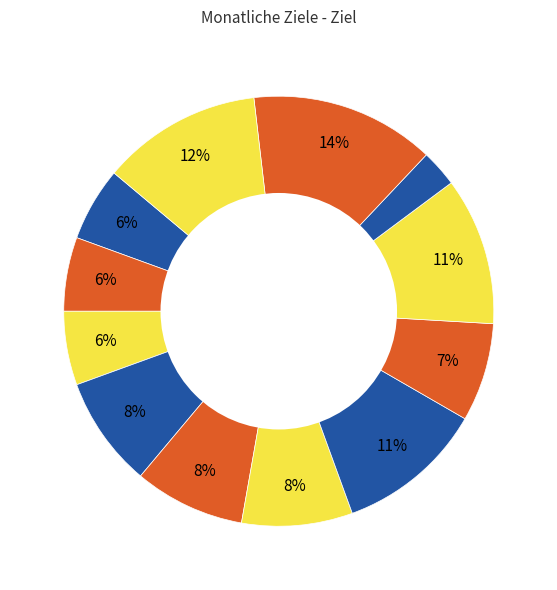

How many segments does this pie chart have?

12